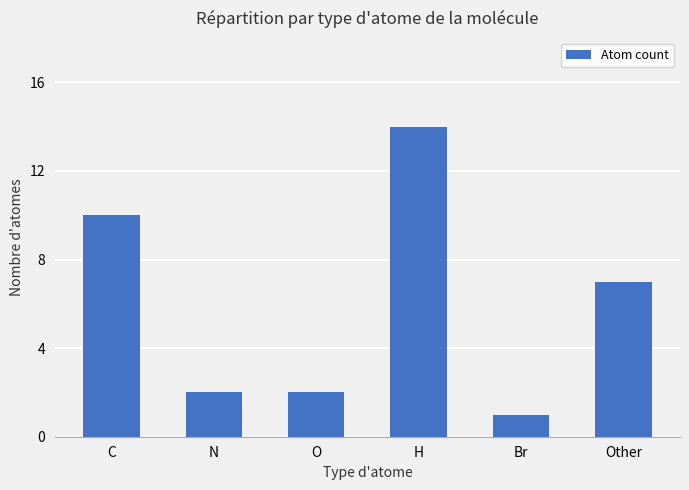

What is the value of the 2nd bar from the left?

2